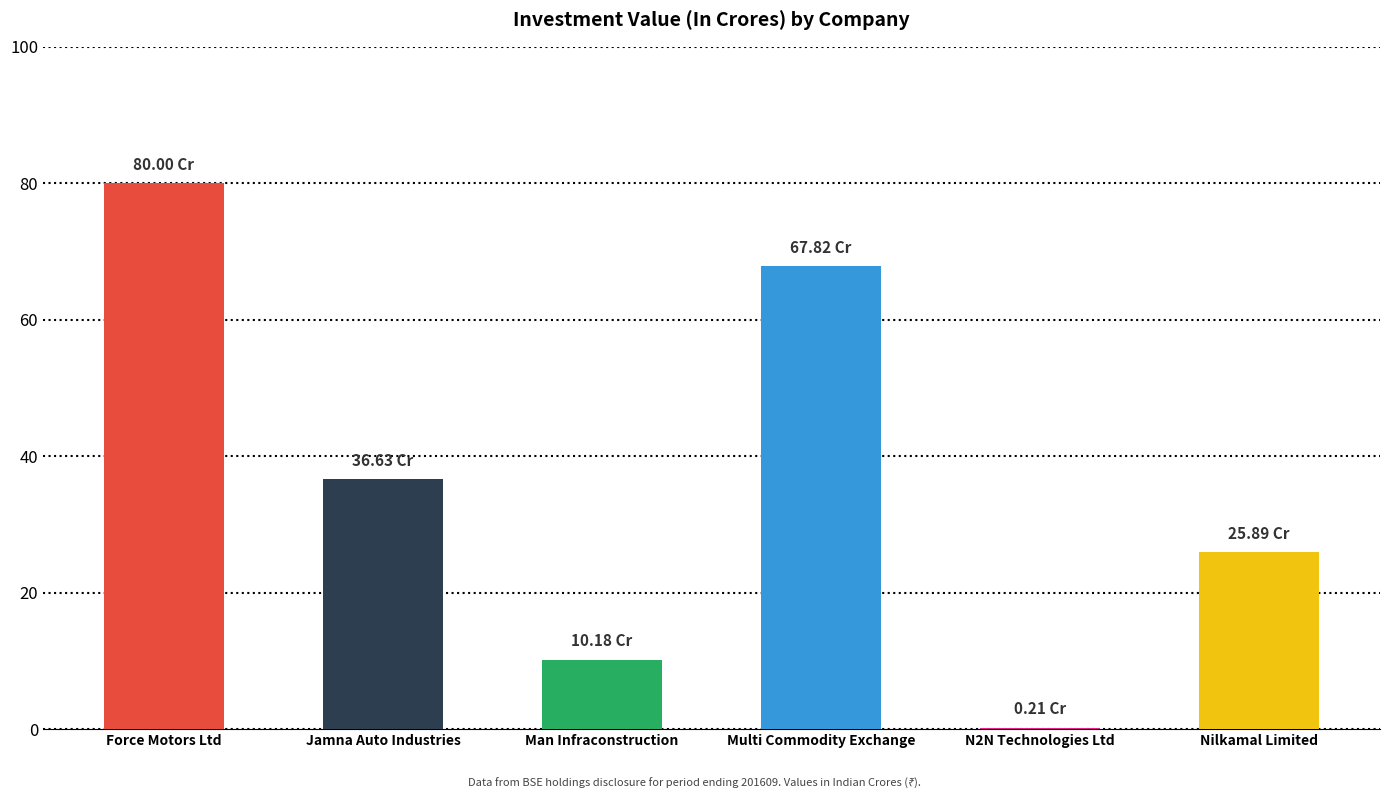

What is the sum of all values?

220.7